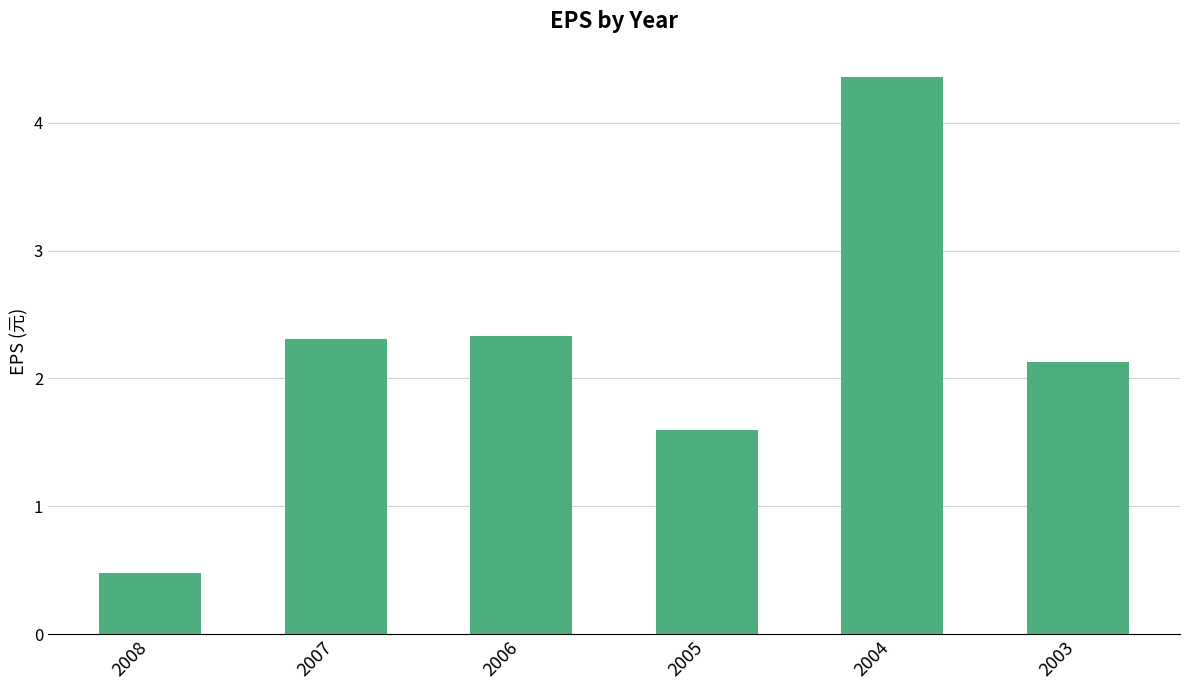

Which has a higher value, 2006 or 2004?

2004